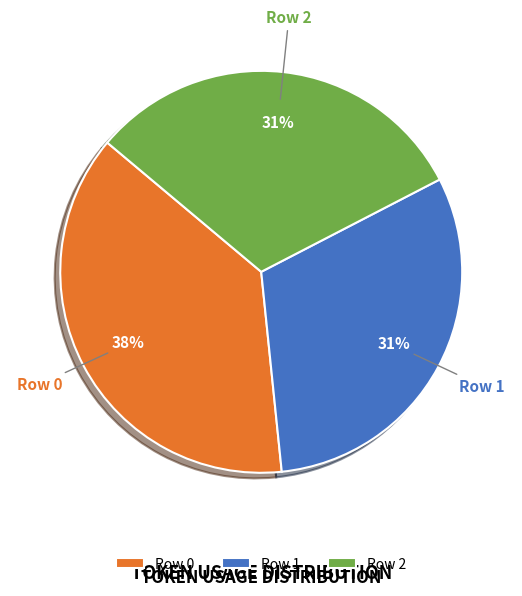

To the nearest percent, what portion does Row 0 represent?

38%